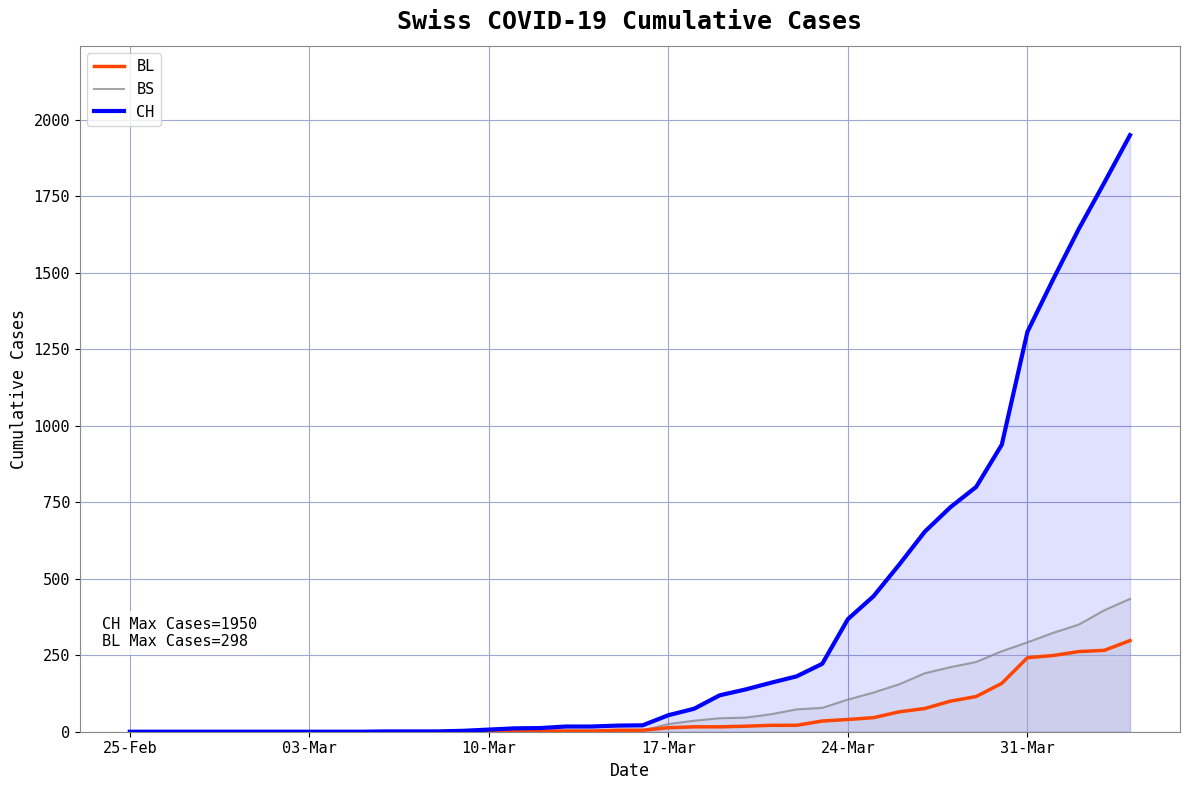

How many series are shown in this chart?

3